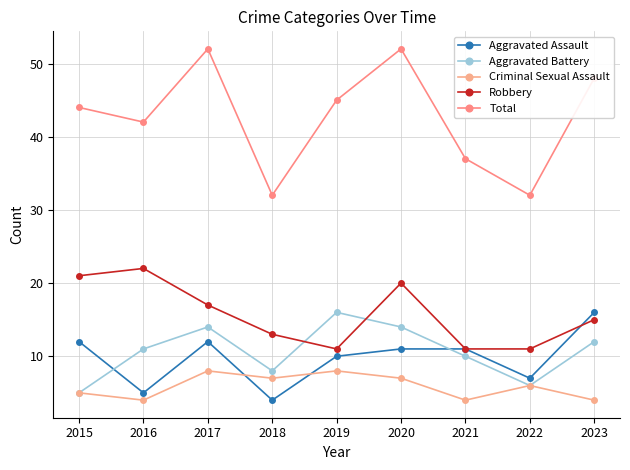

Which series has the largest total across all categories?

Total